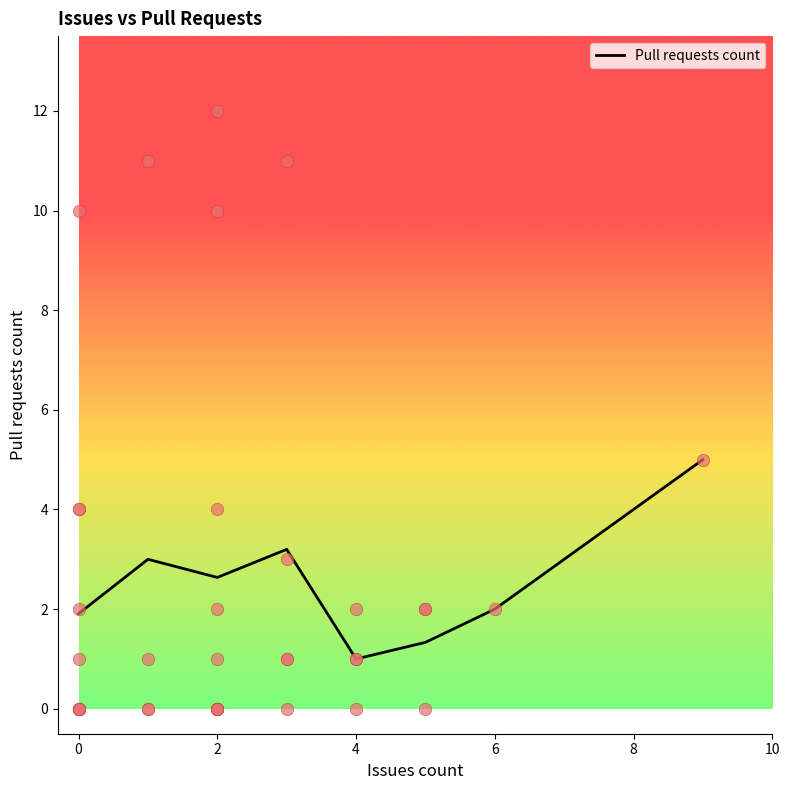

What is the minimum value for Pull requests count?

1.0